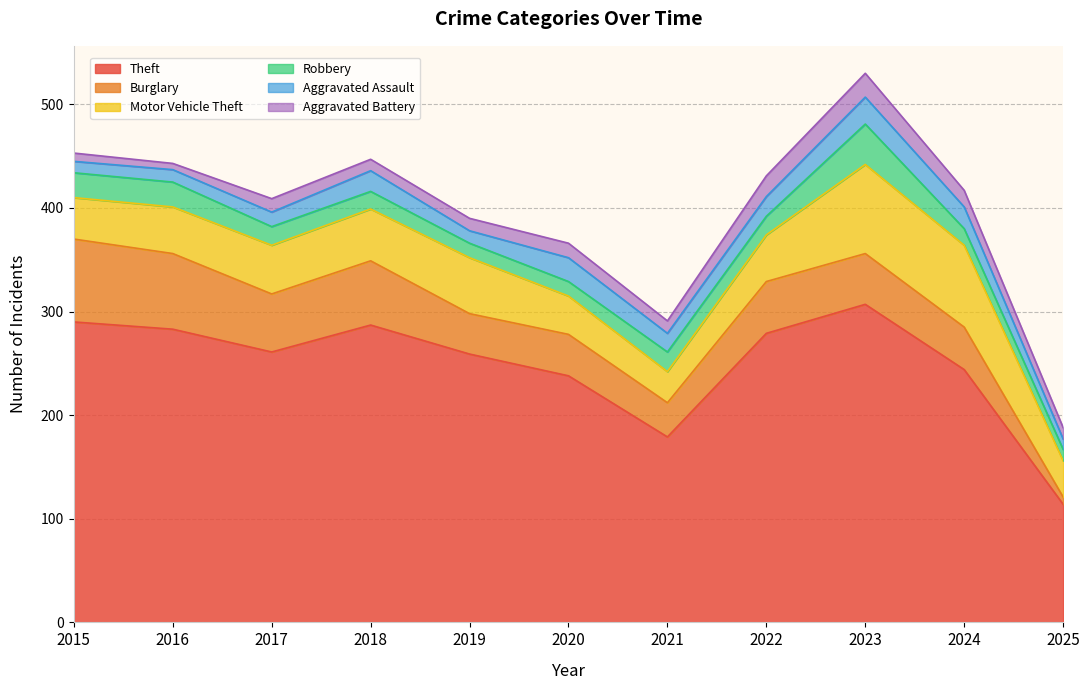

At how many categories does at least one series exceed 165?

10